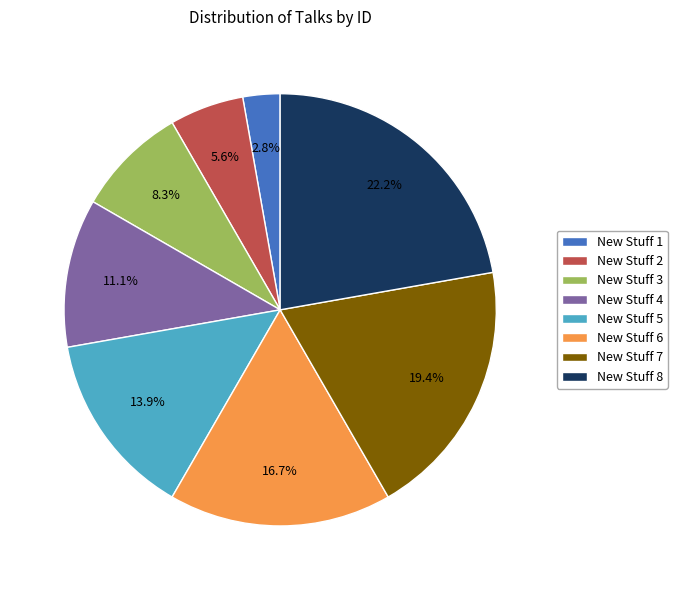

Do New Stuff 5 and New Stuff 4 together represent more than half of the pie?

No